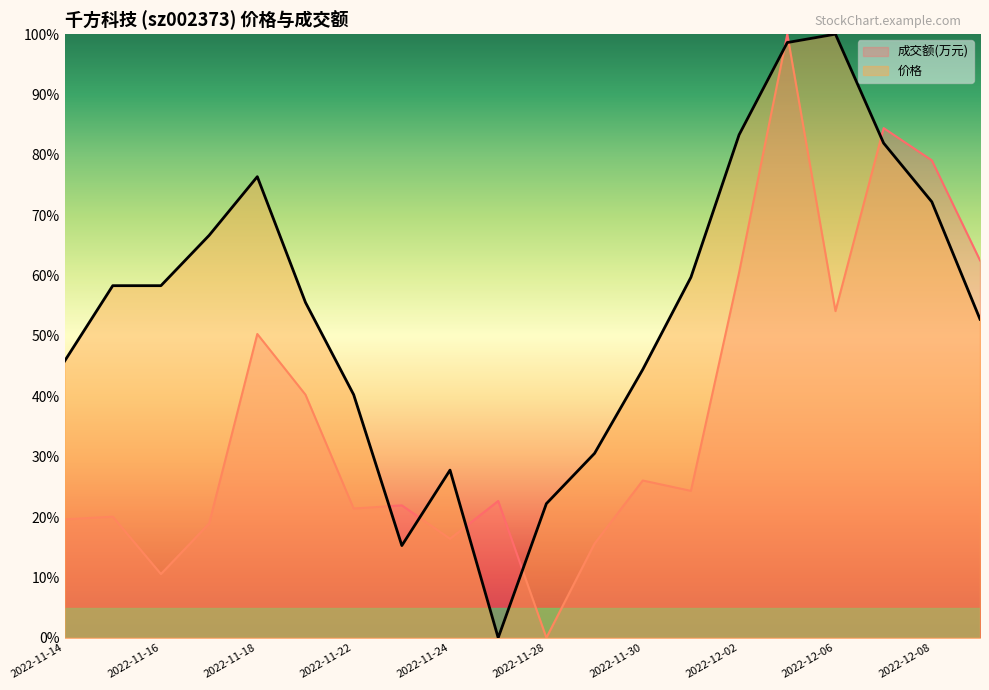

Which category has the highest value in the 价格 series?

2022-12-06